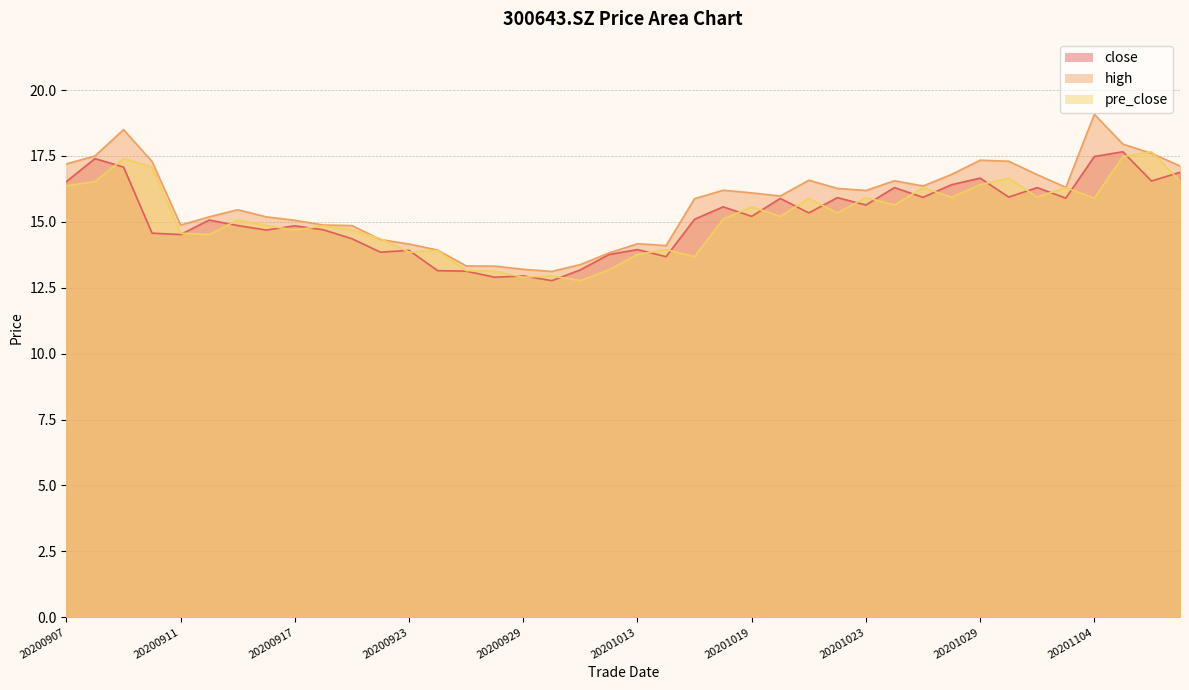

At which category is the sum across all series the highest?

20201105